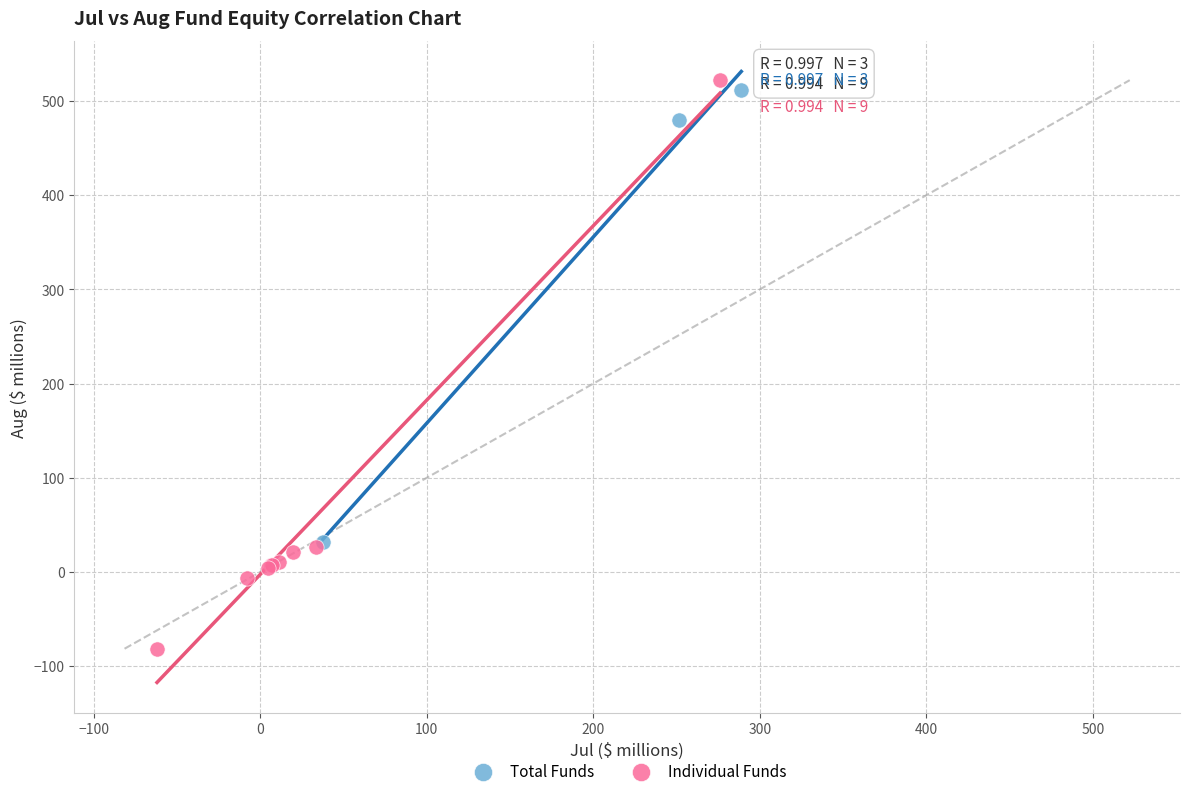

Which series contains the highest Y value?

Individual Funds